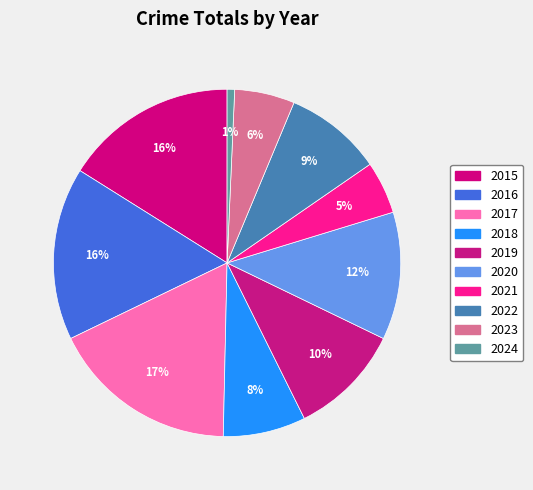

How many slices are in this pie chart?

10